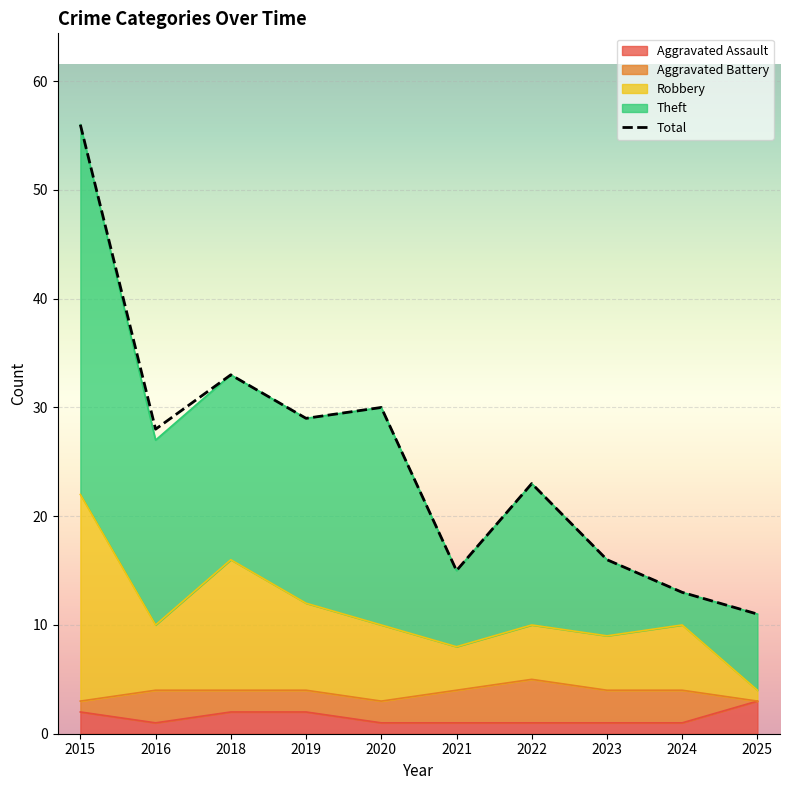

How many data points in Aggravated Assault are above 1?

4